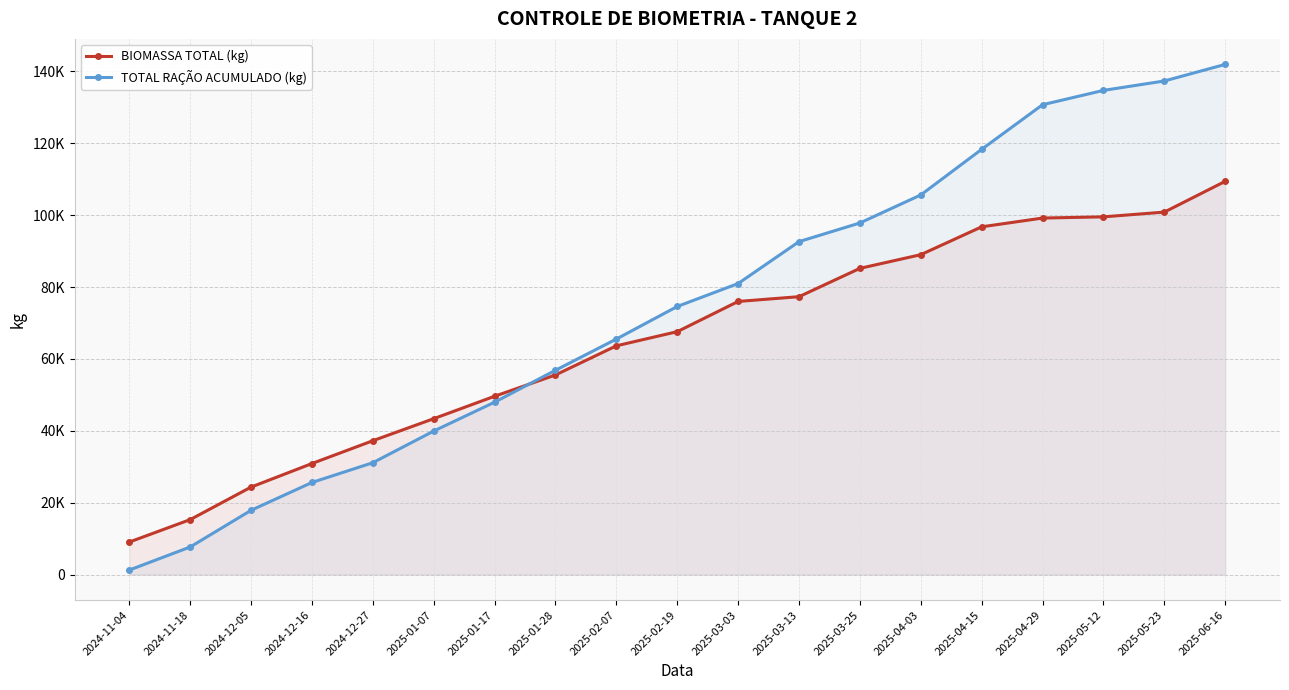

Between 2024-12-16 and 2025-04-29, which series saw the biggest shift?

TOTAL RAÇÃO ACUMULADO (kg)